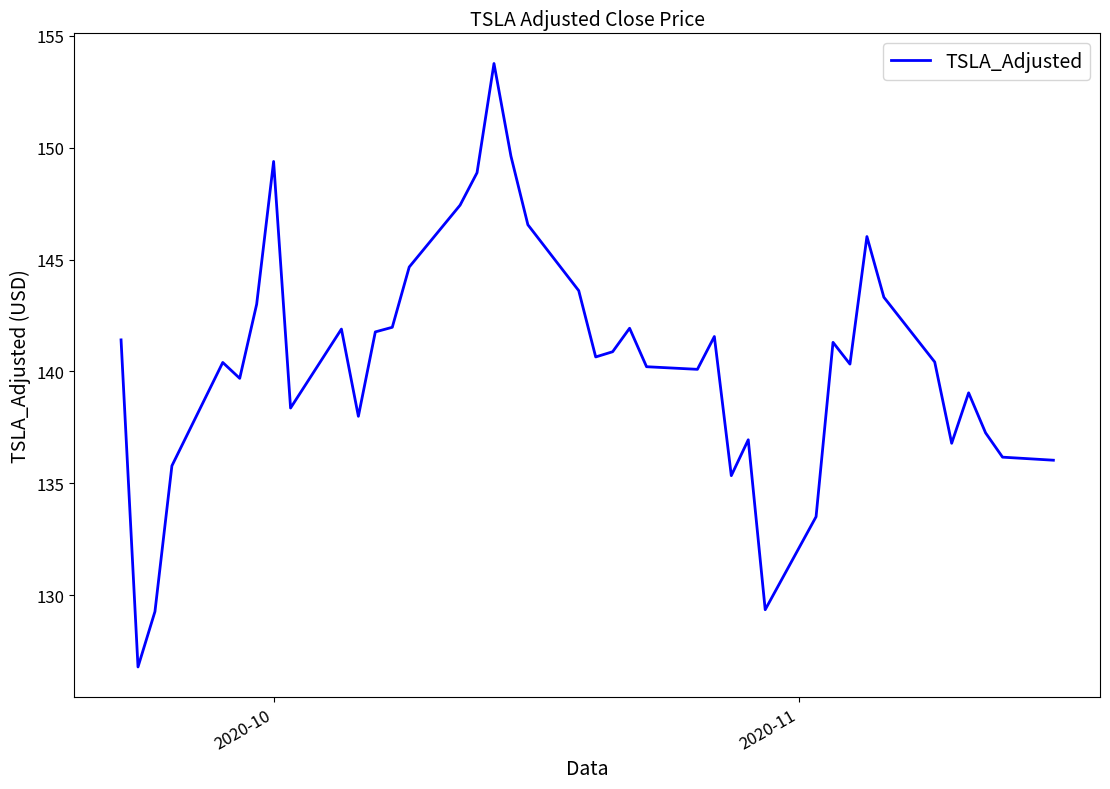

What is the difference between the maximum and minimum values?

27.0